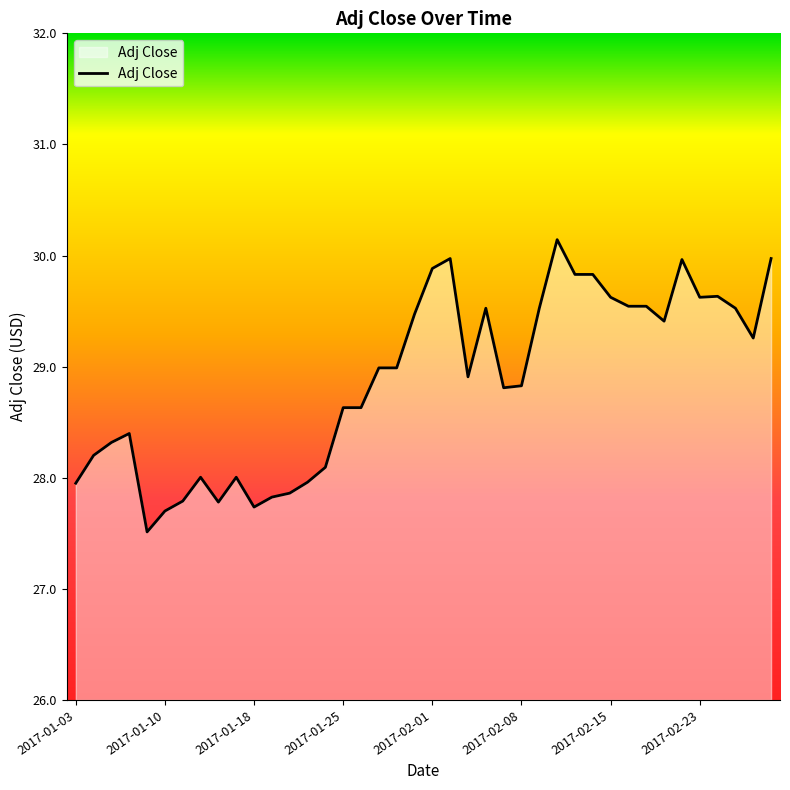

What is the difference between the maximum and minimum values?

2.6